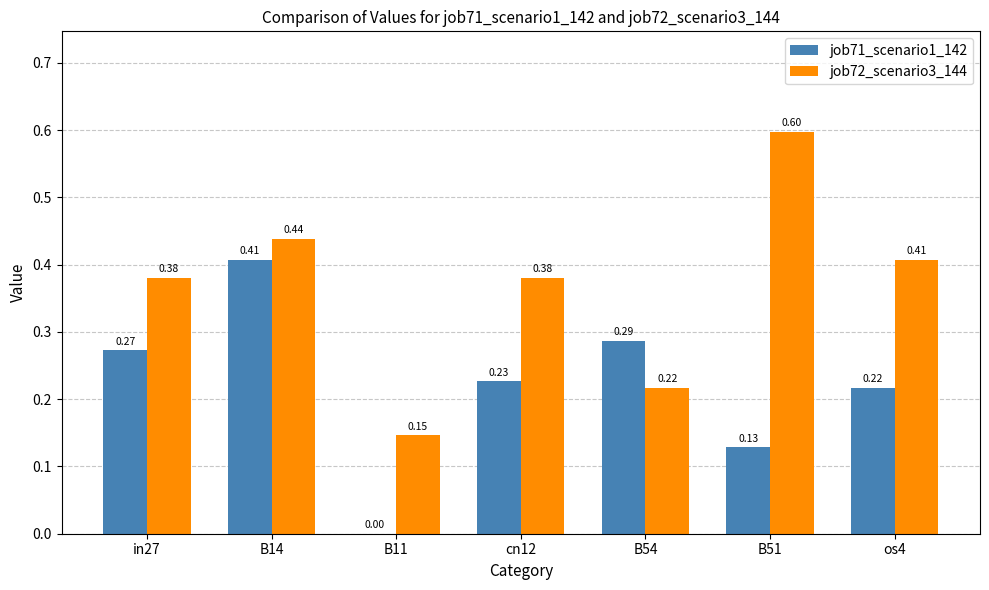

Which series has the largest total across all categories?

job72_scenario3_144